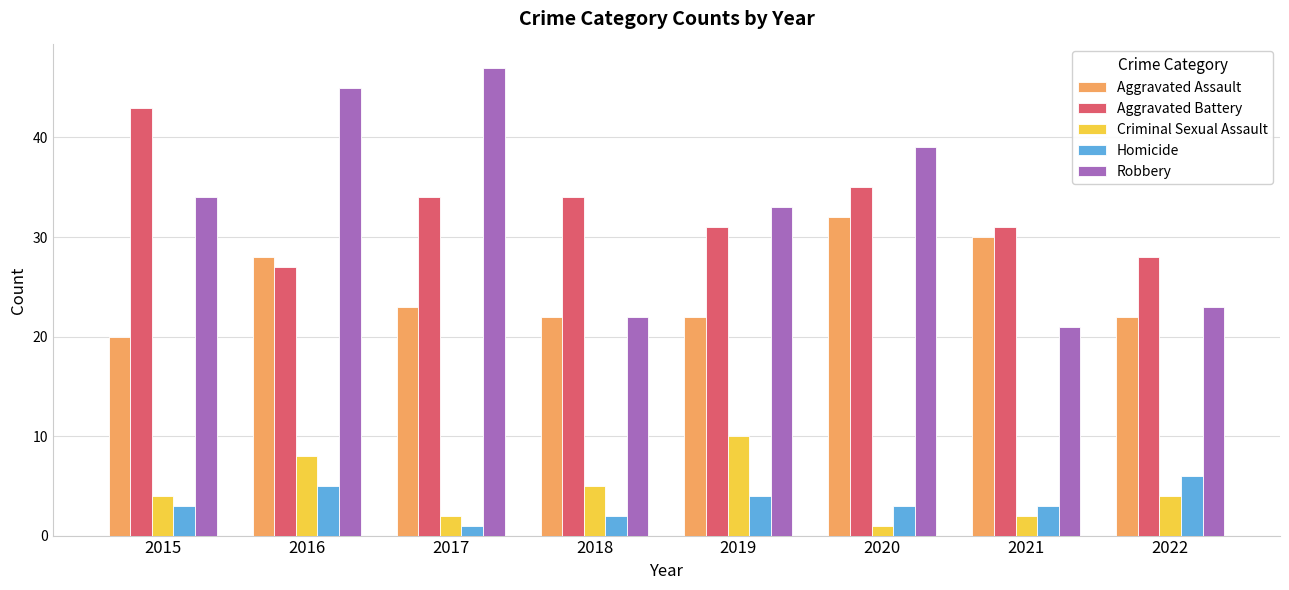

What is the difference between the highest and lowest values at 2018?

32